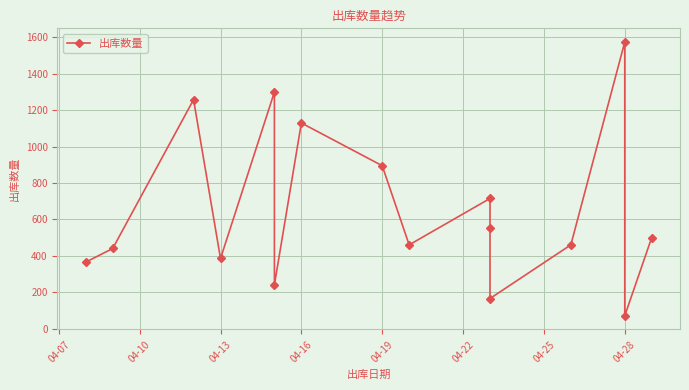

What is the average value?

657